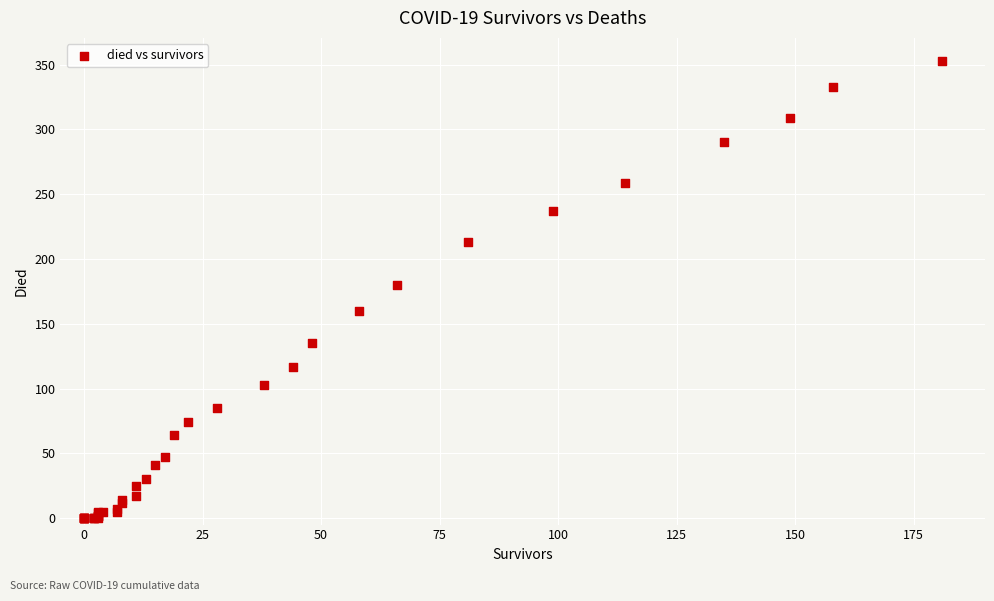

What Y value in the scatter plot is closest to 176?

180